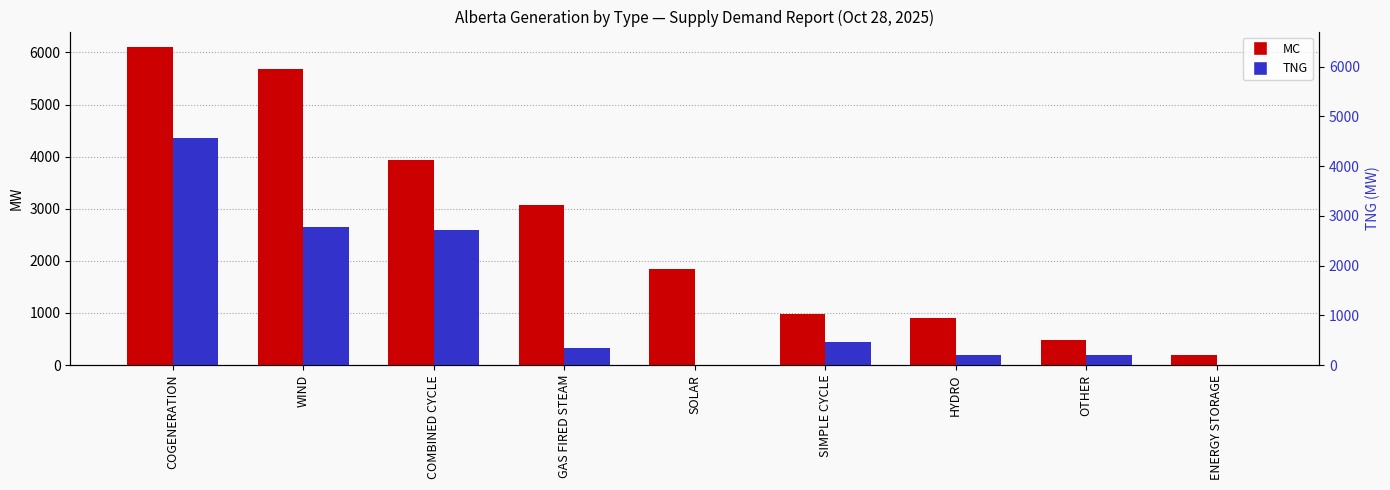

What is the difference between the maximum and minimum values in the TNG series?

4362